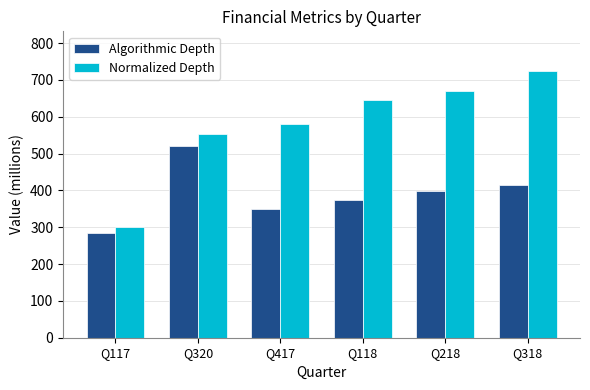

List the series in order of their peak value, highest first.

Normalized Depth, Algorithmic Depth